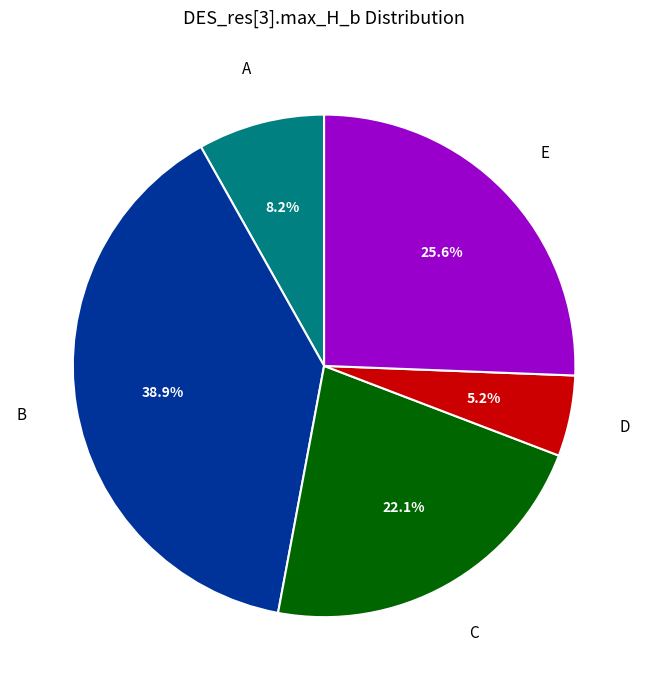

To the nearest percent, what percentage of the pie is A?

8%